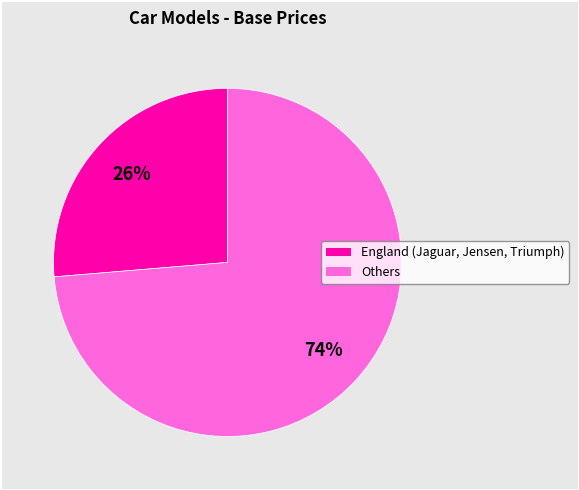

To the nearest percent, what is the average slice percentage?

50%